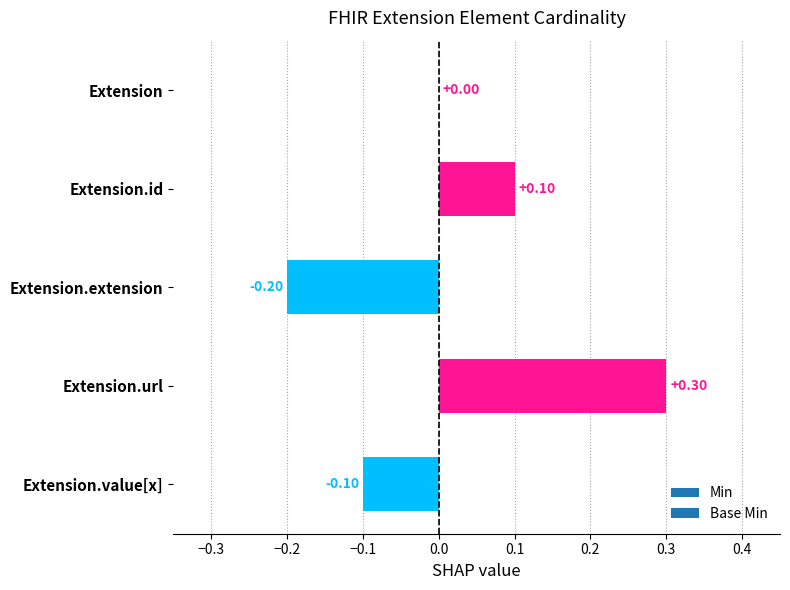

How many data points does each series have?

5